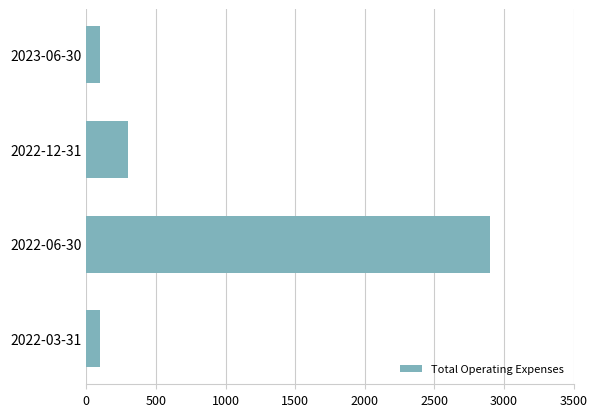

Where is the data nearest to the value 1500?

2022-12-31